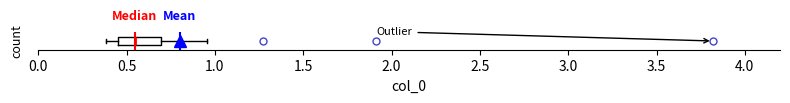

Read this box plot against the x-axis: the position of the median line, the range covered by the box, and the ends of both whiskers. The values are not printed on the chart, so give them approximately, as read against the axis.

median 0.55, box 0.45 to 0.70, whiskers 0.40 to 0.95